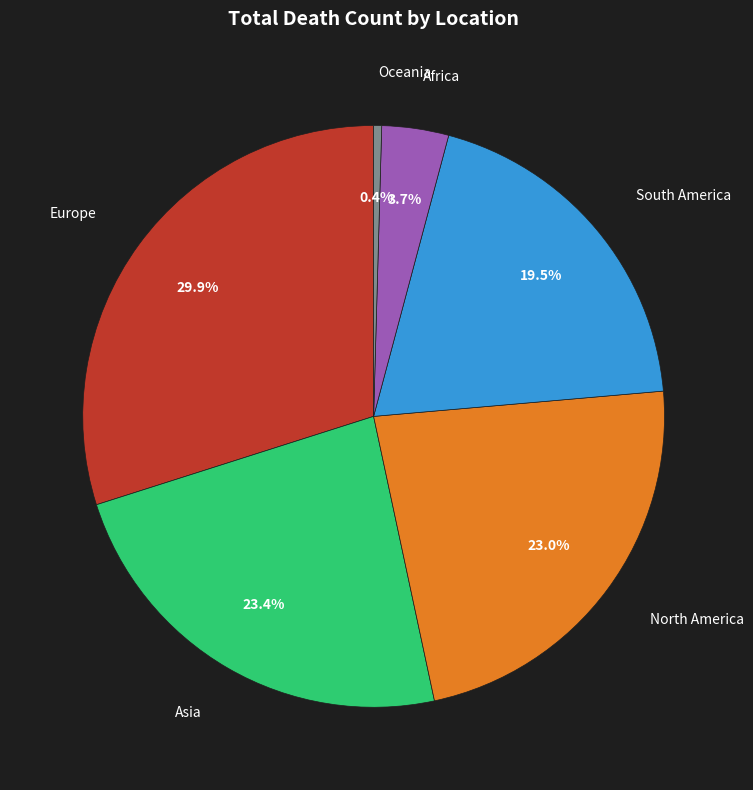

Is there any slice that represents more than half of the pie?

No